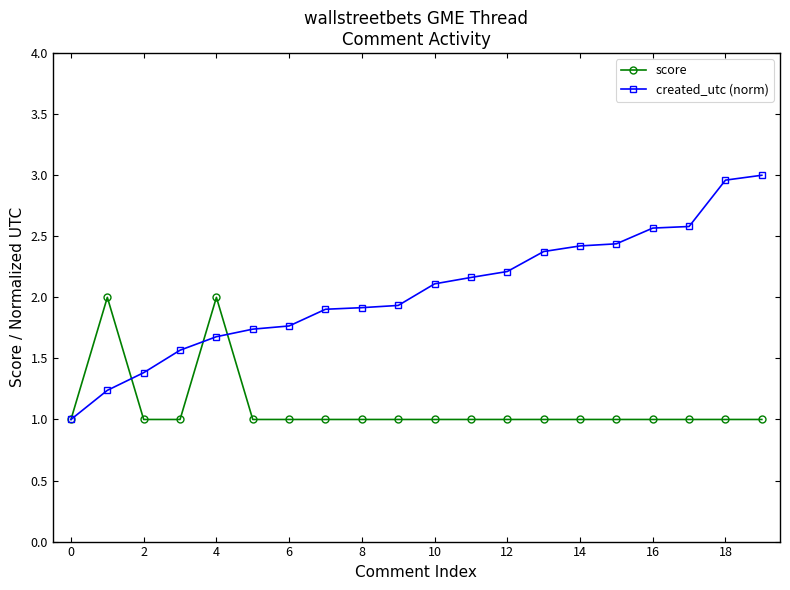

How many data points does each series have?

20